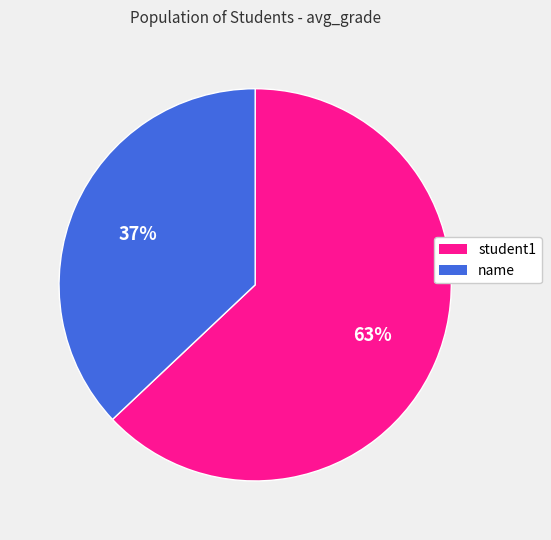

Which category accounts for the majority?

student1